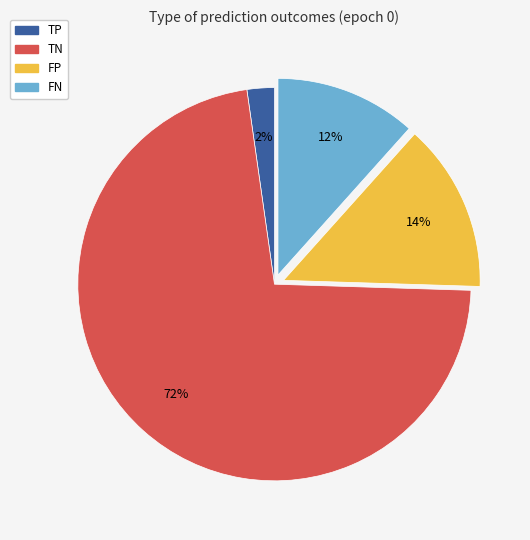

To the nearest percent, what is the difference between the TP and FP slice percentages?

12%